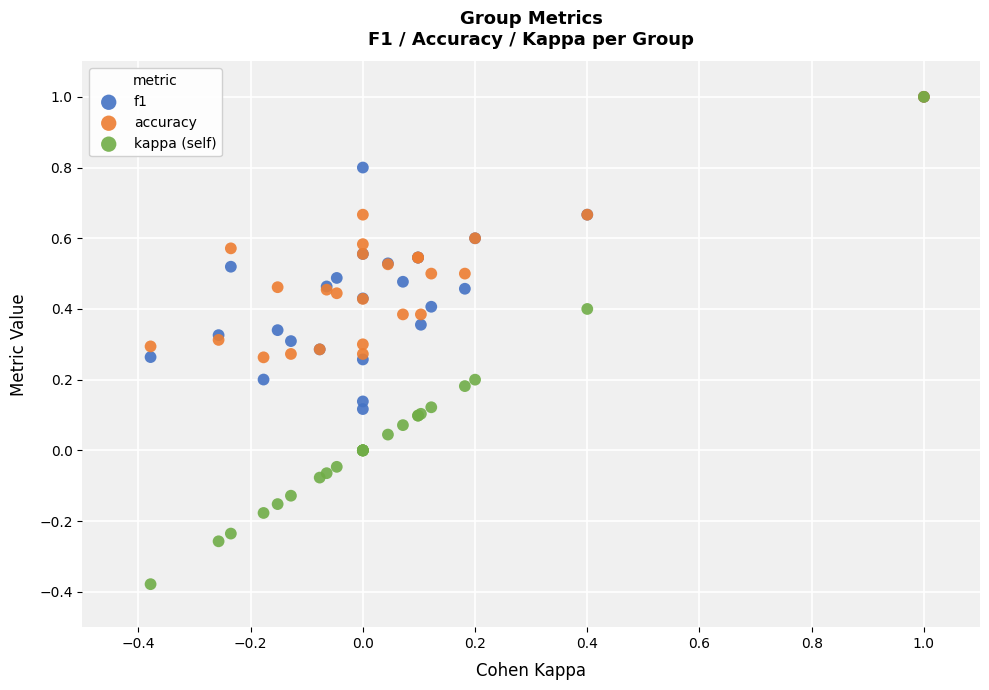

Which series contains the lowest Y value?

kappa (self)